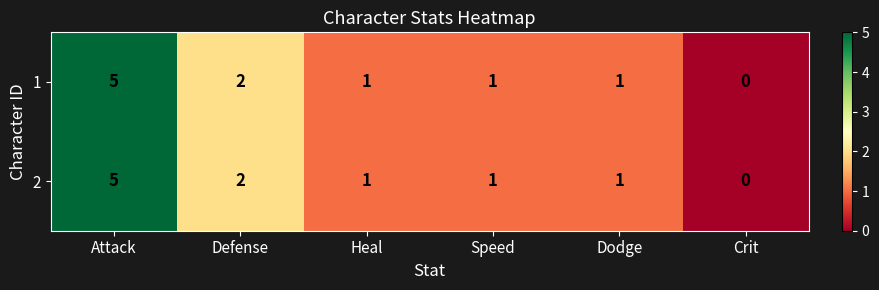

How many 2 values are between 1 and 2?

4